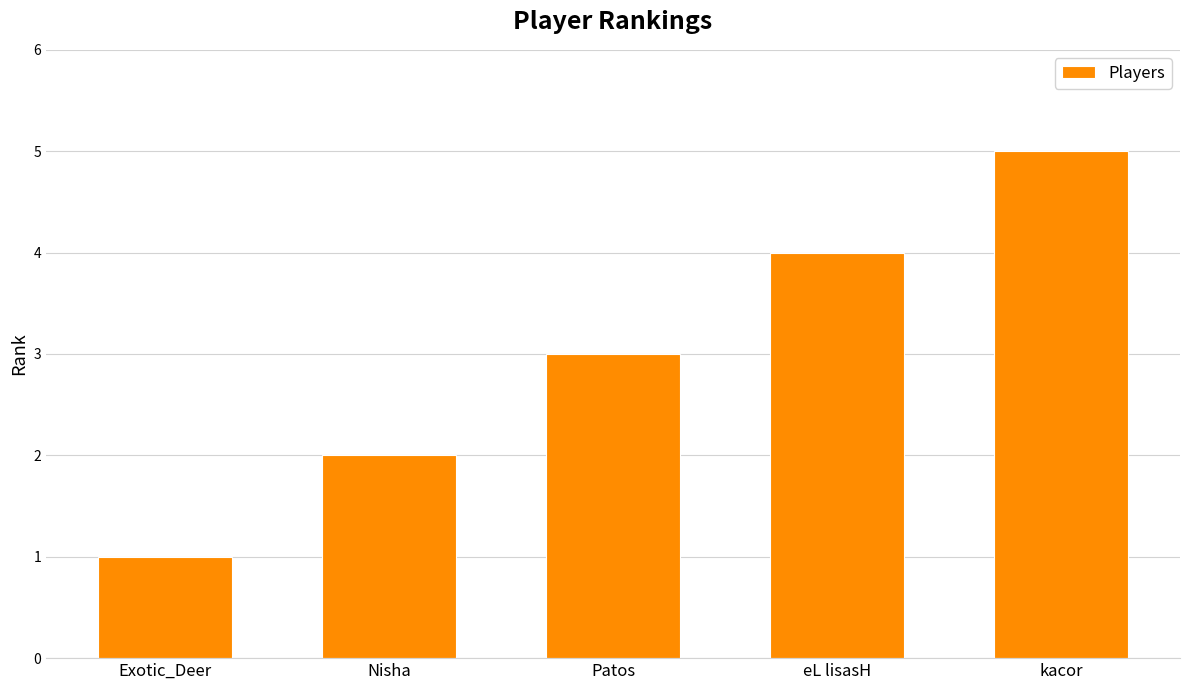

What is the ratio of the value at kacor to the value at Exotic_Deer?

5.0